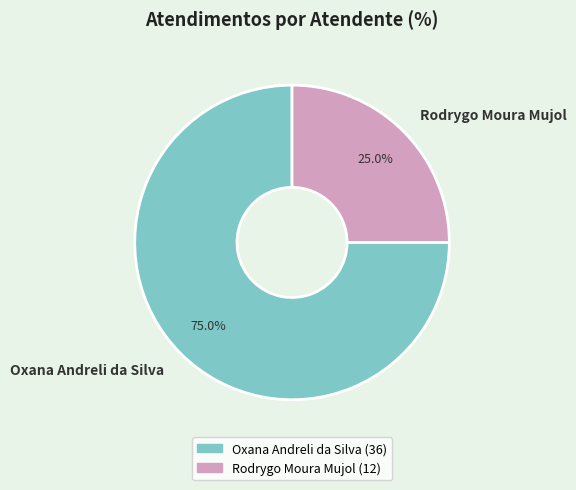

Between Rodrygo Moura Mujol and Oxana Andreli da Silva, which is larger?

Oxana Andreli da Silva